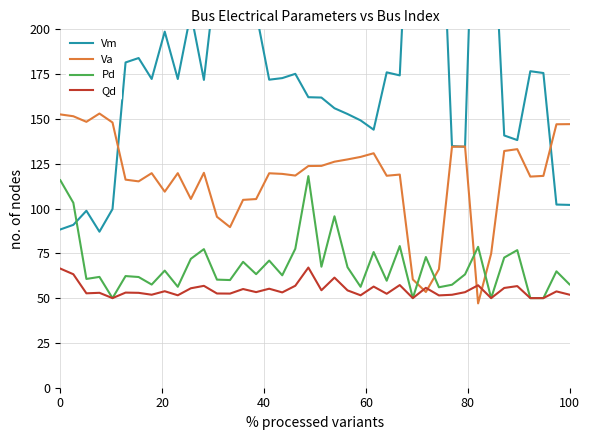

What is the highest value of the Pd series?

118.1